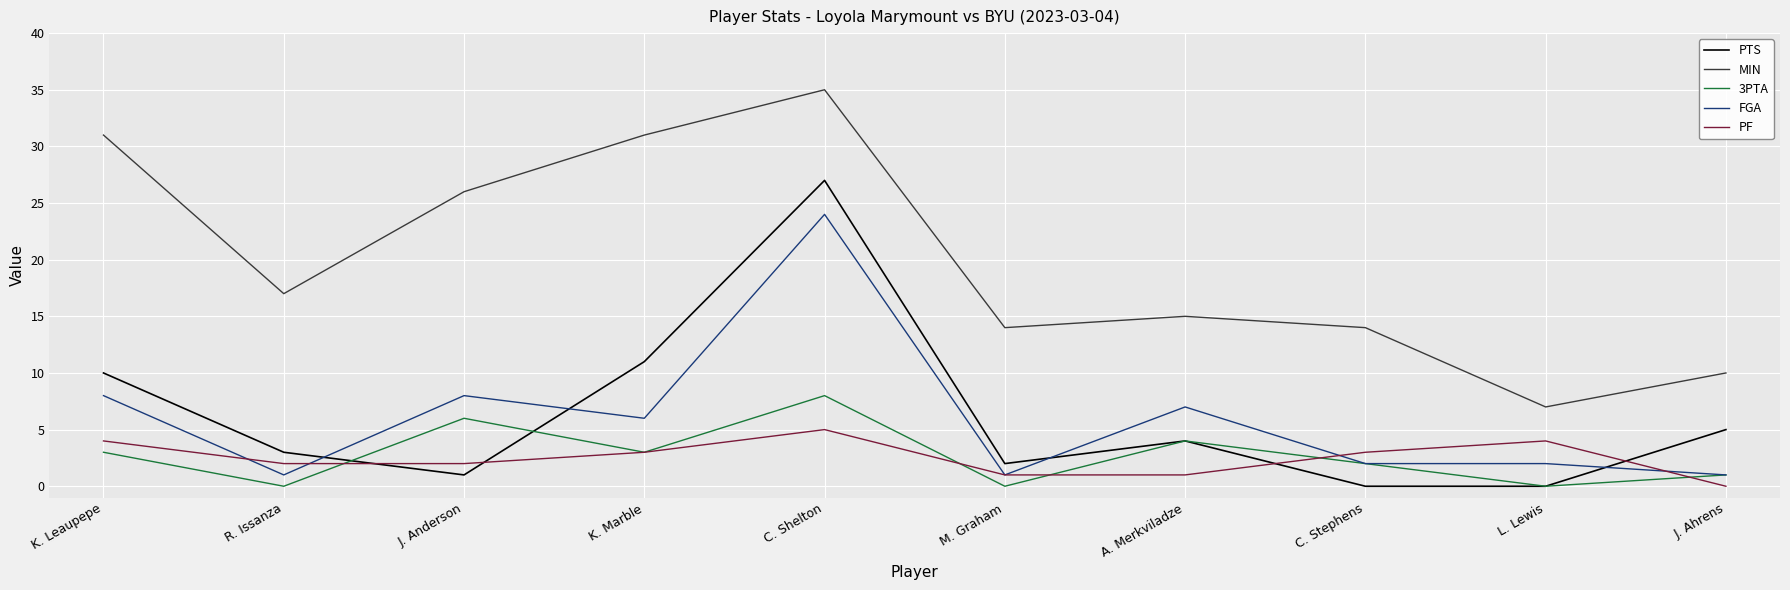

Reading left to right, list all the values displayed in this chart.

PTS: K. Leaupepe=10	R. Issanza=3	J. Anderson=1	K. Marble=11	C. Shelton=27	M. Graham=2	A. Merkviladze=4	C. Stephens=0	L. Lewis=0	J. Ahrens=5
MIN: K. Leaupepe=31	R. Issanza=17	J. Anderson=26	K. Marble=31	C. Shelton=35	M. Graham=14	A. Merkviladze=15	C. Stephens=14	L. Lewis=7	J. Ahrens=10
3PTA: K. Leaupepe=3	R. Issanza=0	J. Anderson=6	K. Marble=3	C. Shelton=8	M. Graham=0	A. Merkviladze=4	C. Stephens=2	L. Lewis=0	J. Ahrens=1
FGA: K. Leaupepe=8	R. Issanza=1	J. Anderson=8	K. Marble=6	C. Shelton=24	M. Graham=1	A. Merkviladze=7	C. Stephens=2	L. Lewis=2	J. Ahrens=1
PF: K. Leaupepe=4	R. Issanza=2	J. Anderson=2	K. Marble=3	C. Shelton=5	M. Graham=1	A. Merkviladze=1	C. Stephens=3	L. Lewis=4	J. Ahrens=0